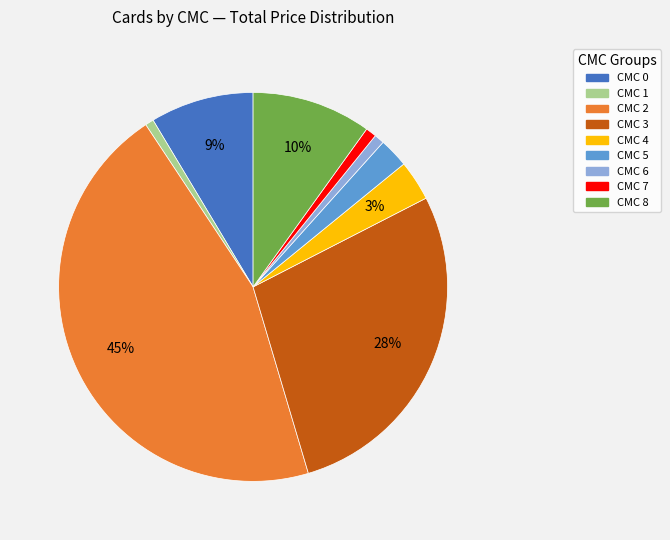

Does any single category account for the majority?

No